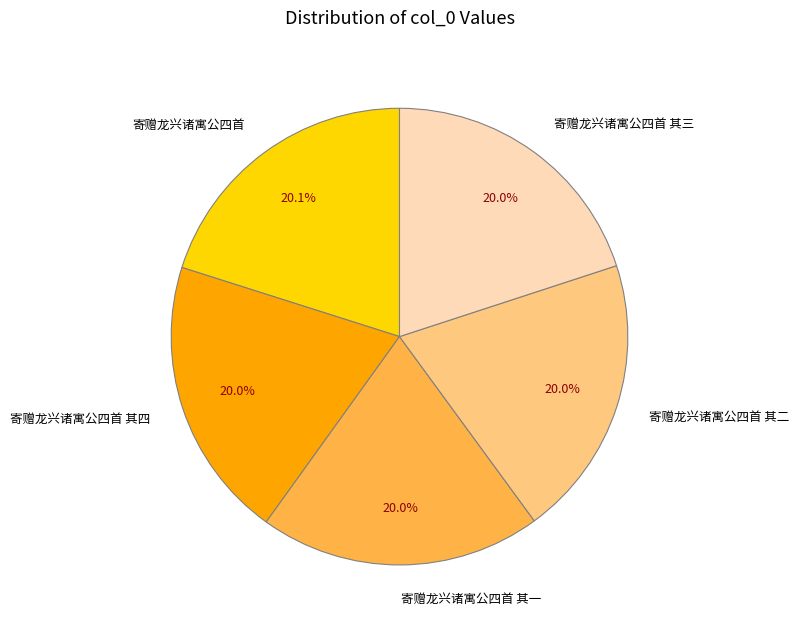

Is there any slice that represents more than half of the pie?

No